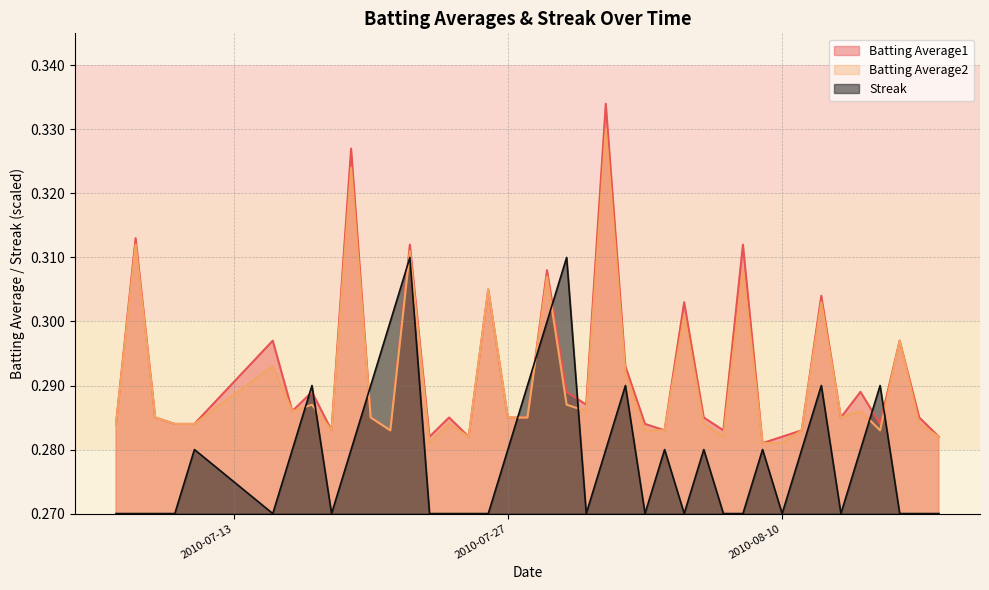

Is it true that Streak equals 0.5 at 2010-07-10?

False